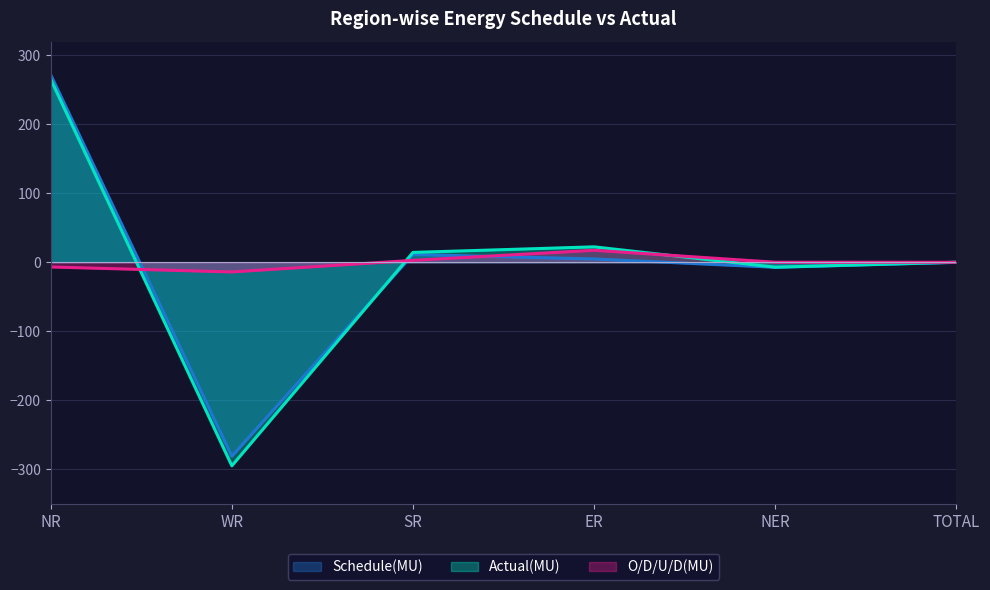

What is the total value across all series at ER?

44.9